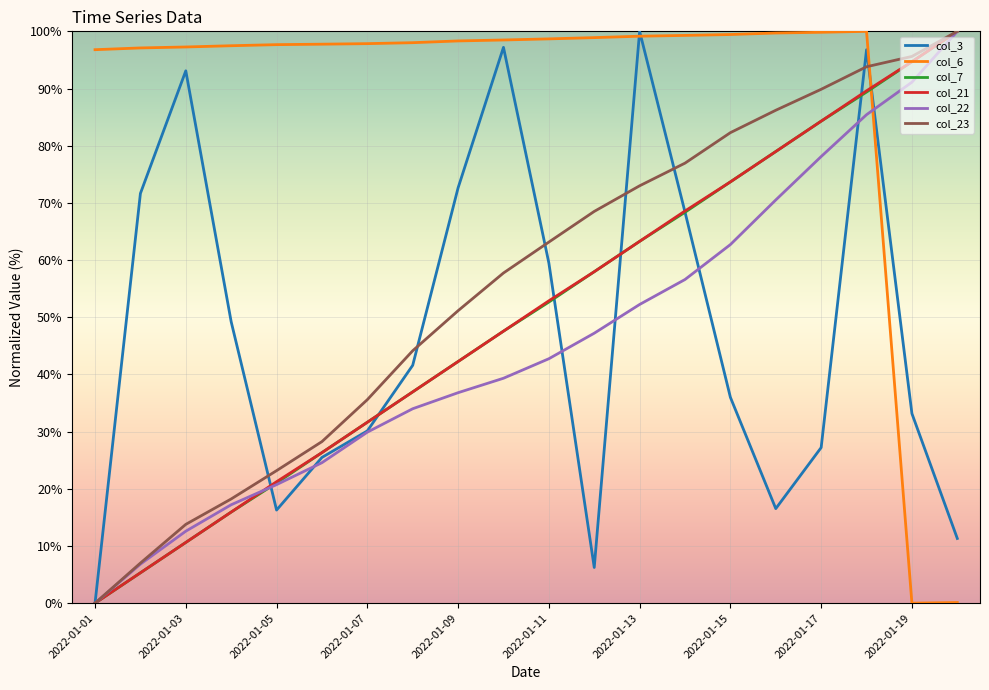

Which series has the largest total across all categories?

col_6